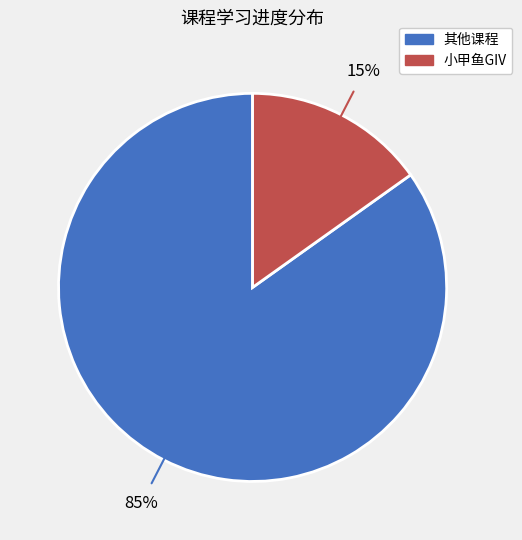

Count the number of slices in the pie.

2